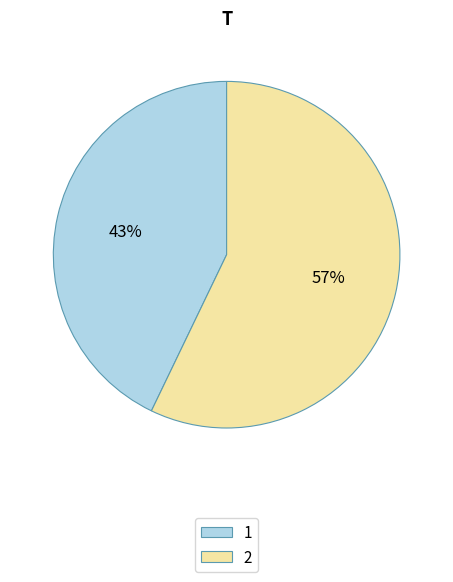

Rank the categories by value from lowest to highest.

1, 2